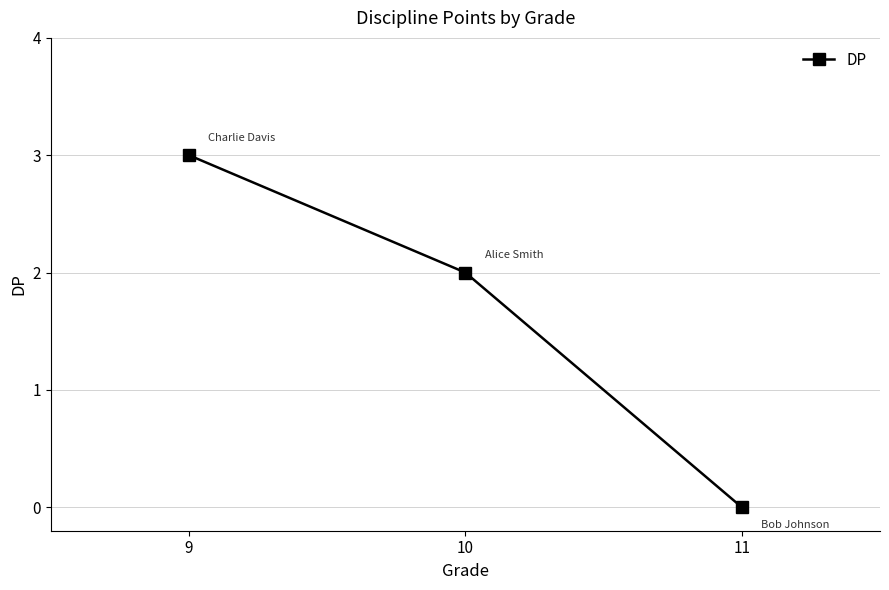

Reading left to right, what are all the values shown in this chart?

3	2	0